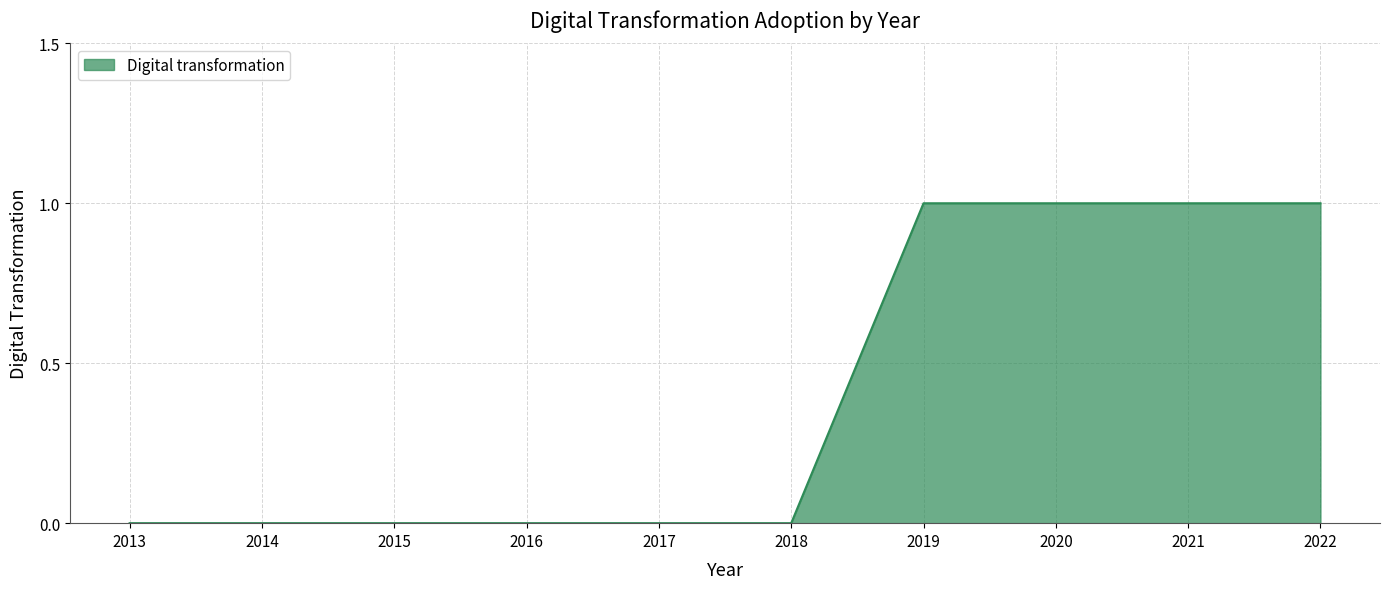

What is the change in value from 2016 to 2019?

+1